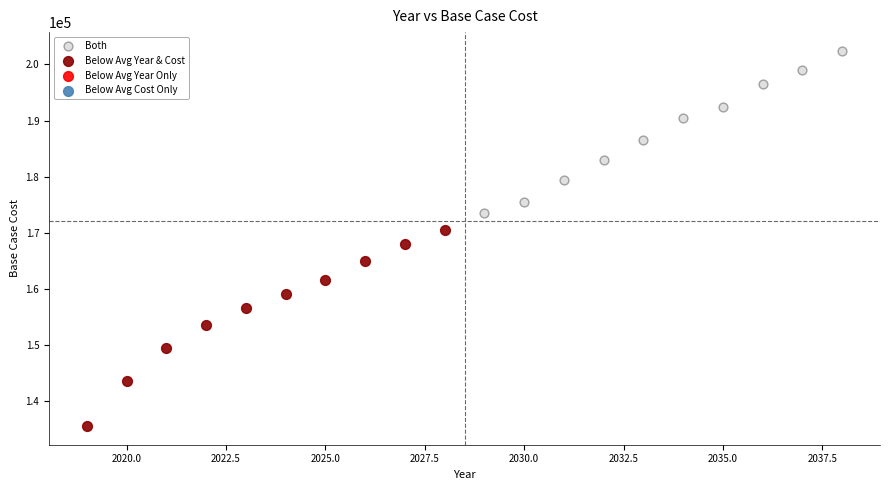

Which series contains the highest Y value?

Both